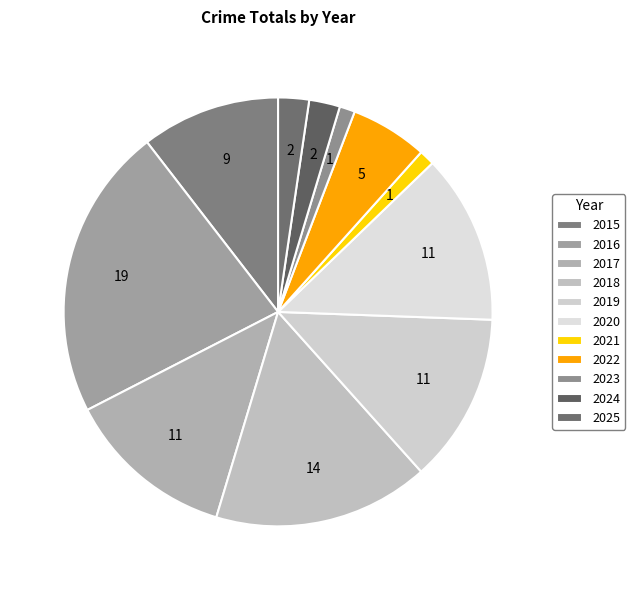

Is 2021 the majority of the pie?

No